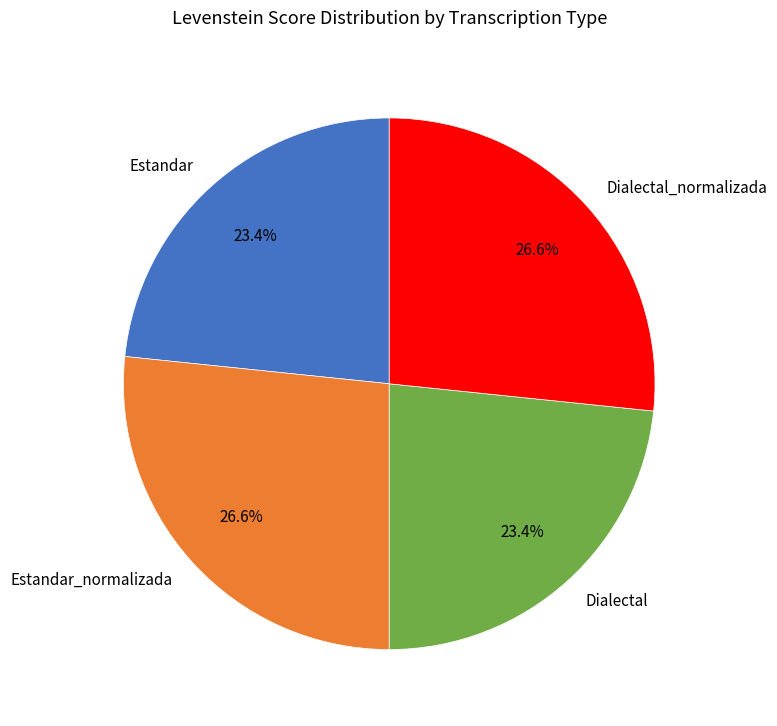

True or false: Estandar_normalizada accounts for 40% of the total.

False